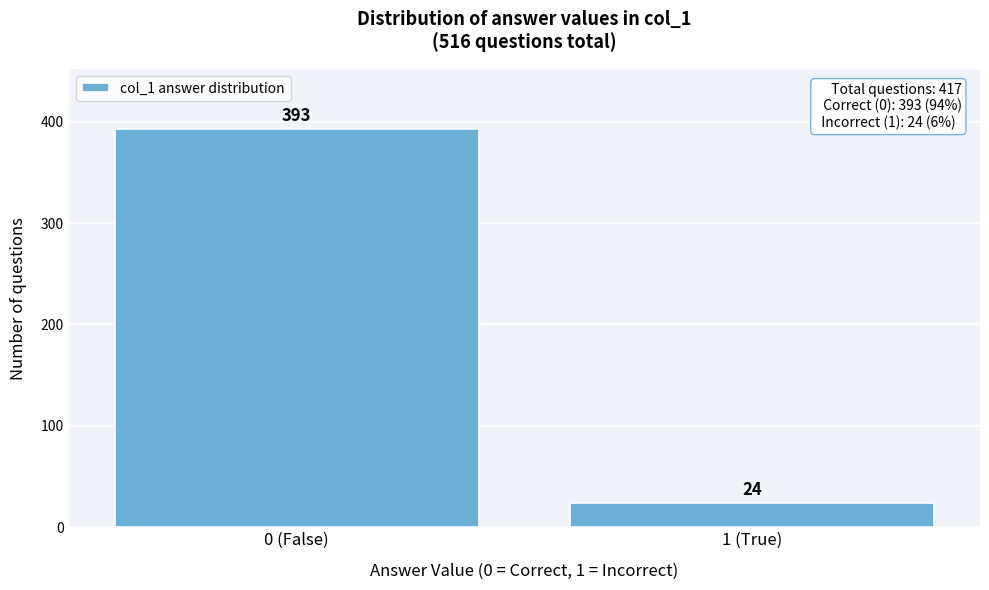

Reading right to left, list all the values displayed in this chart.

24	393